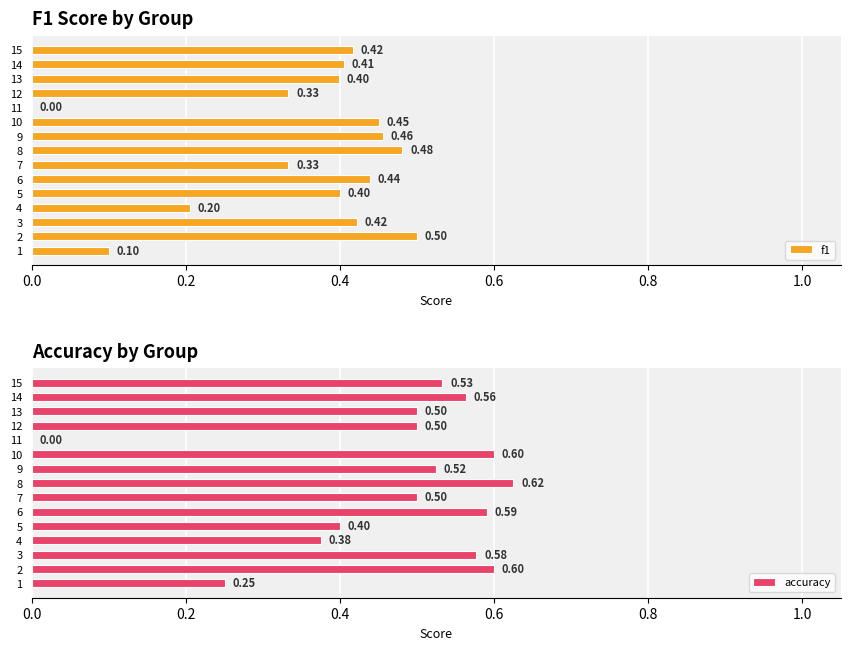

Are the bars grouped side by side (vs. stacked)?

Yes